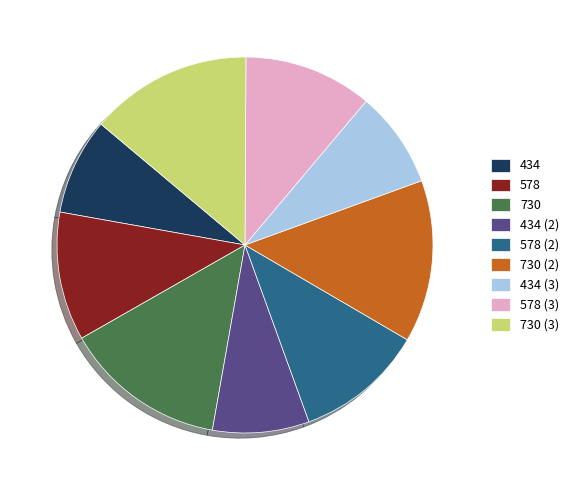

Is it true that 578 is 18% of the pie?

False